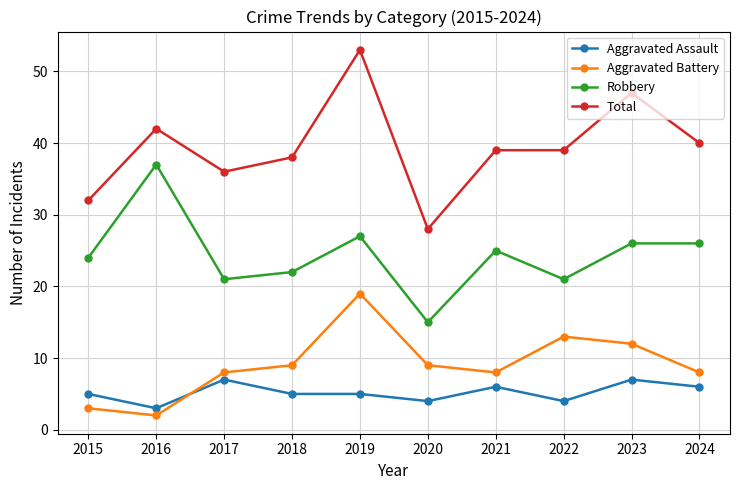

Reading left to right, list all the values displayed in this chart.

Aggravated Assault: 2015=5	2016=3	2017=7	2018=5	2019=5	2020=4	2021=6	2022=4	2023=7	2024=6
Aggravated Battery: 2015=3	2016=2	2017=8	2018=9	2019=19	2020=9	2021=8	2022=13	2023=12	2024=8
Robbery: 2015=24	2016=37	2017=21	2018=22	2019=27	2020=15	2021=25	2022=21	2023=26	2024=26
Total: 2015=32	2016=42	2017=36	2018=38	2019=53	2020=28	2021=39	2022=39	2023=47	2024=40